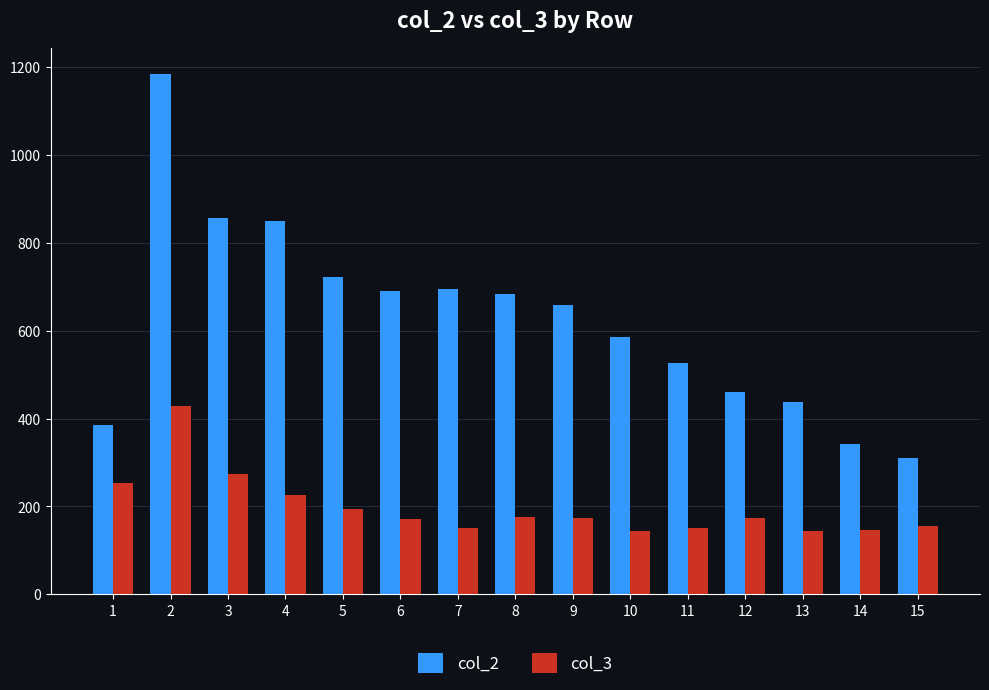

What is the minimum value shown in the chart?

145